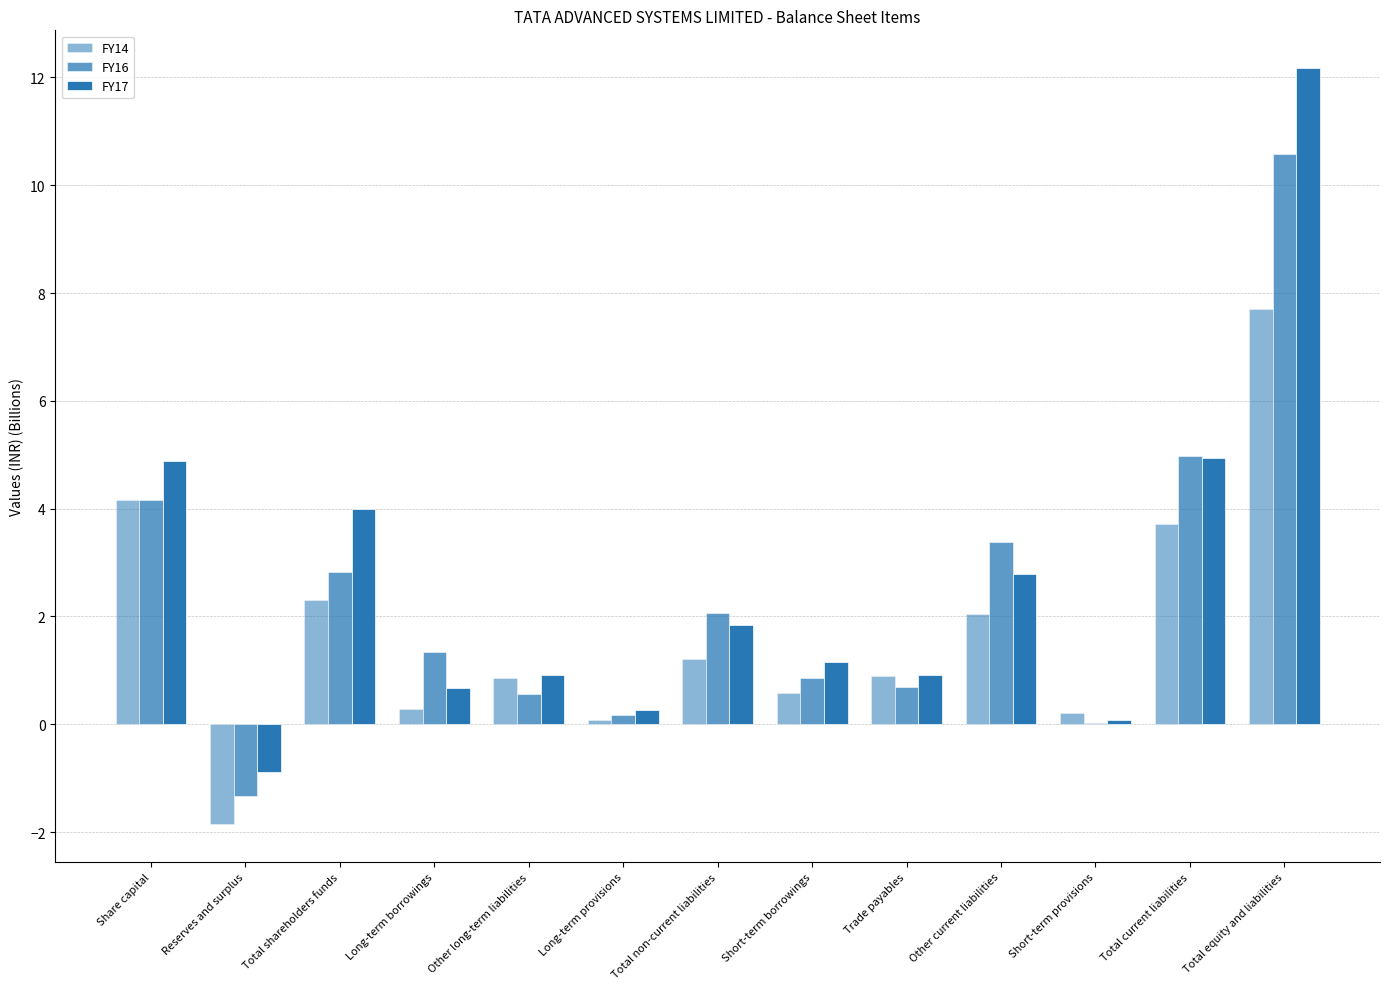

The FY14 series shows 0.3 at Long-term borrowings. True or false?

True